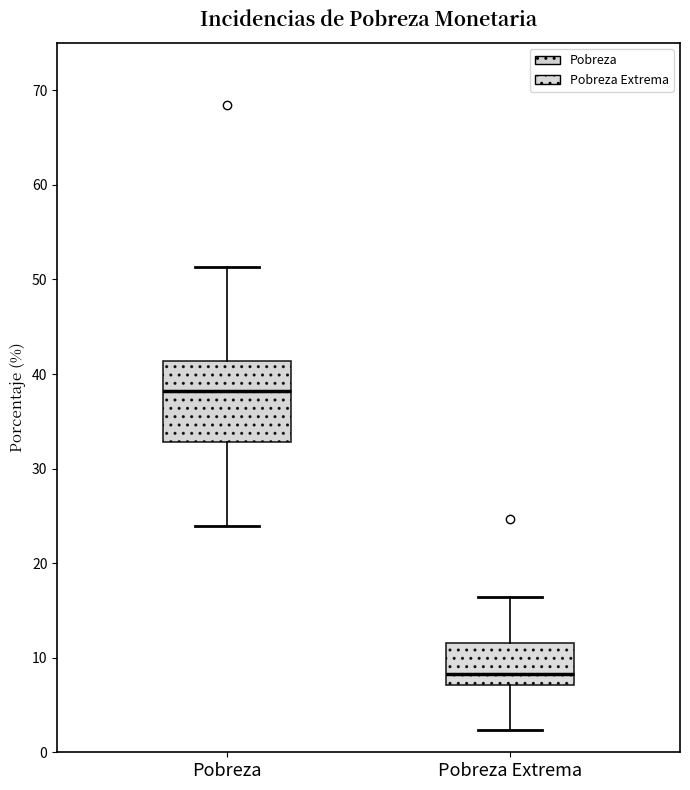

Reading left to right, read every box against the y-axis: the position of its median line, the range the box covers, and the ends of its whiskers. The values are not printed on the chart, so give them approximately, as read against the axis.

Pobreza: median 38, box 33 to 41, whiskers 24 to 51
Pobreza Extrema: median 8, box 7 to 12, whiskers 2 to 16